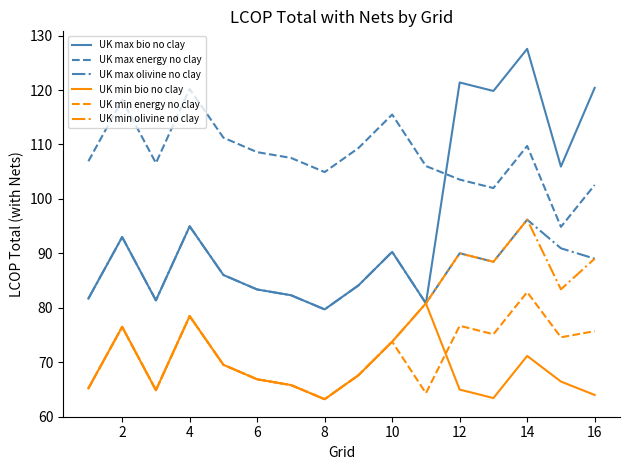

What is the lowest value of the UK max bio no clay series?

79.7